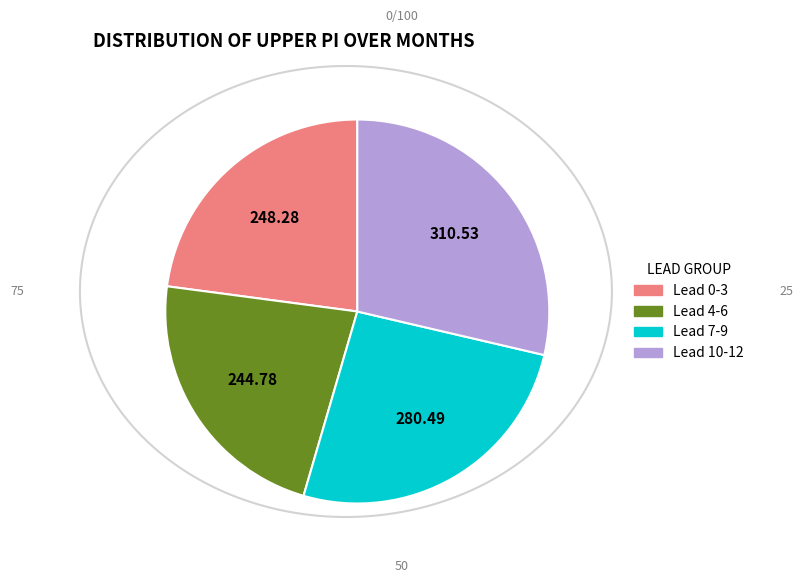

Do Lead 4-6 and Lead 7-9 together represent more than half of the pie?

No